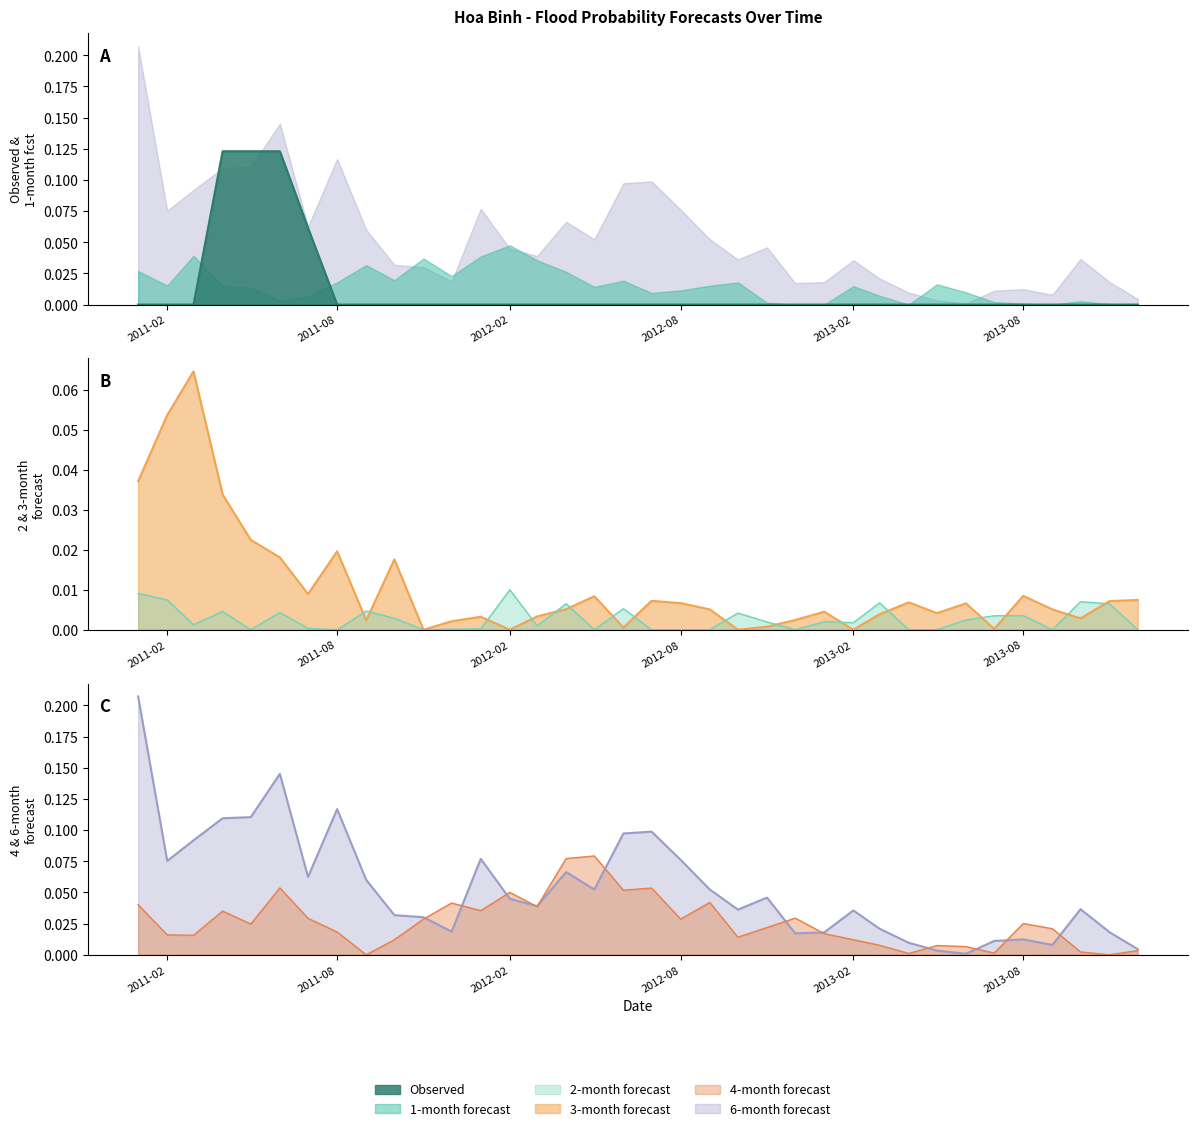

What is the spread (max minus min) of values at 2012-04?

0.1